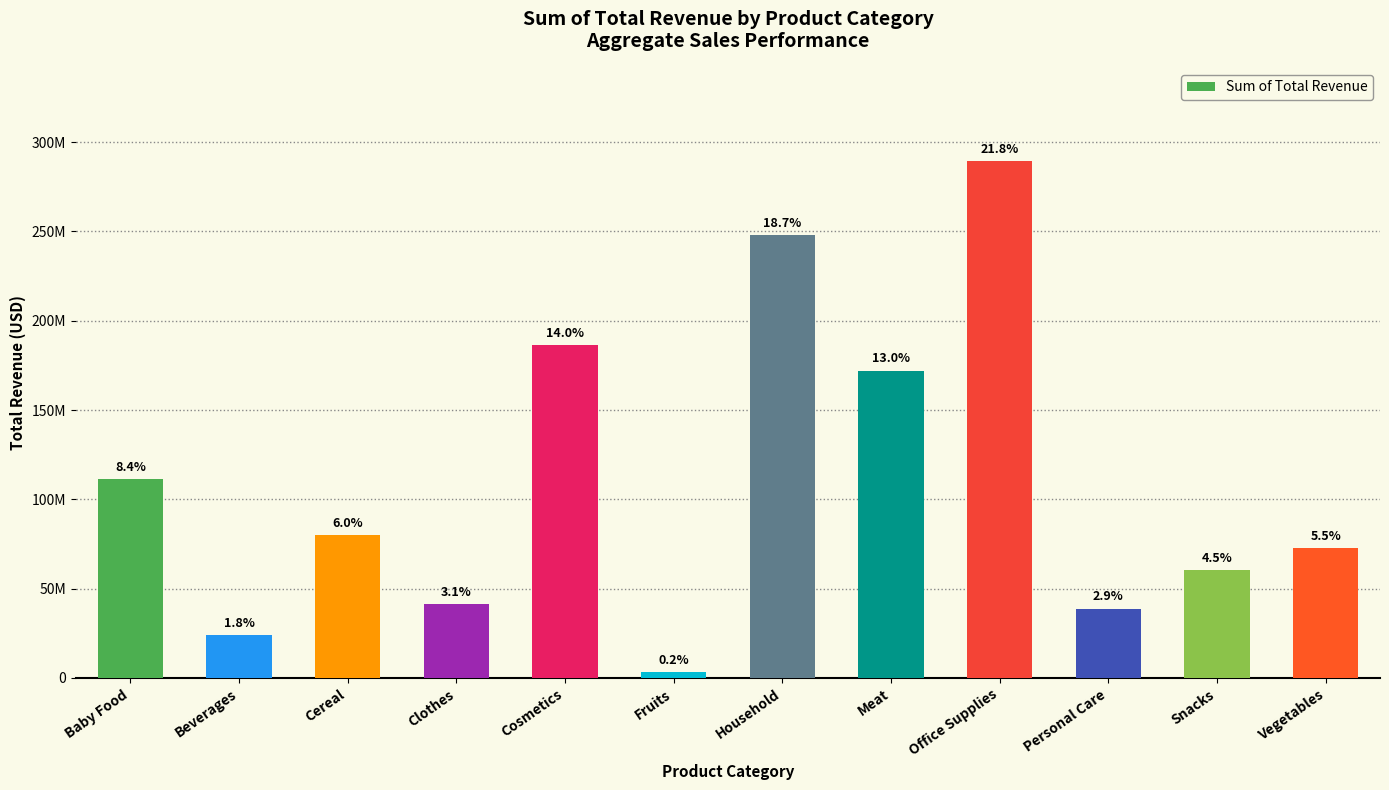

The value at Fruits is 3313316.2. True or false?

True